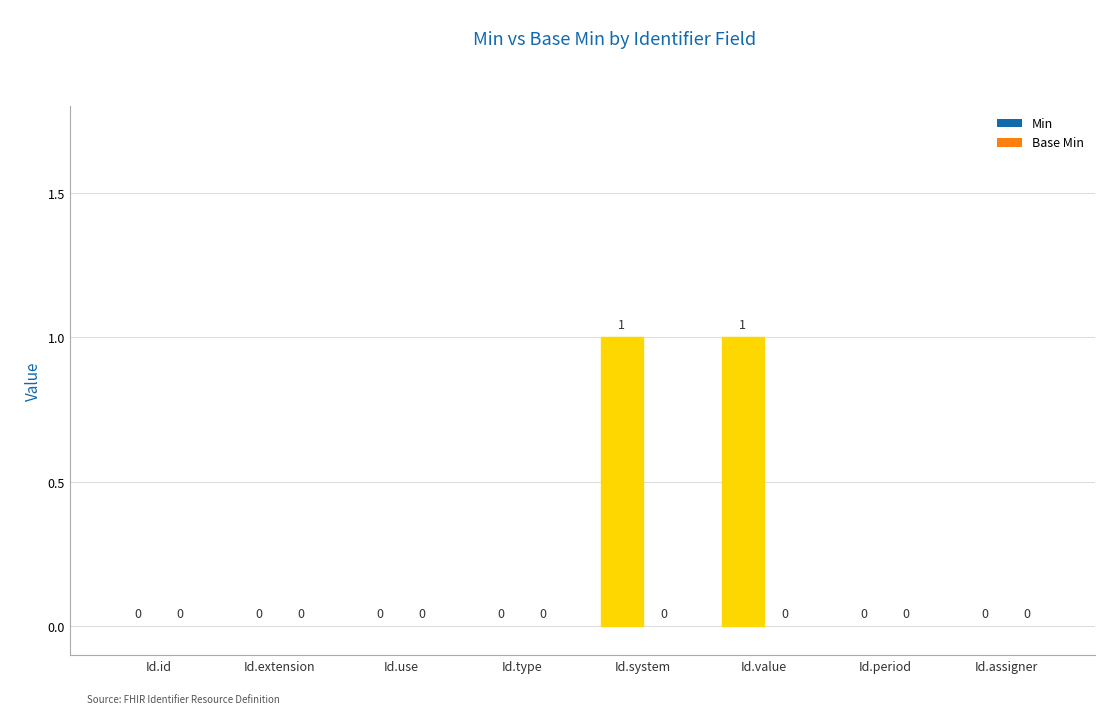

True or false: the data shows 0 at Id.period.

True